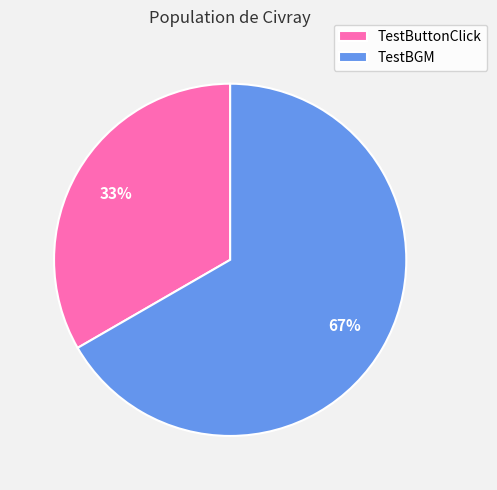

Does TestButtonClick account for over 50% of the chart?

No